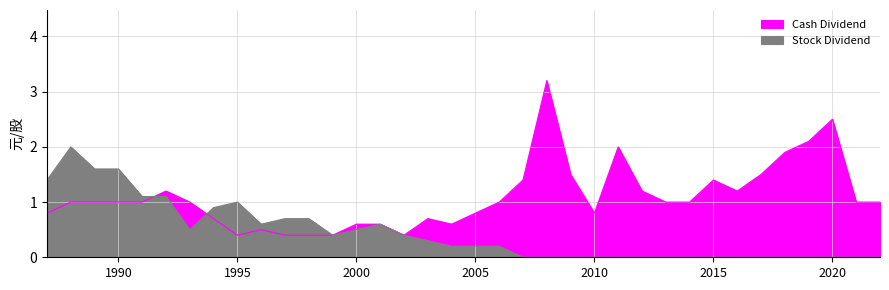

How many interior local valleys does the Stock Dividend series have?

3